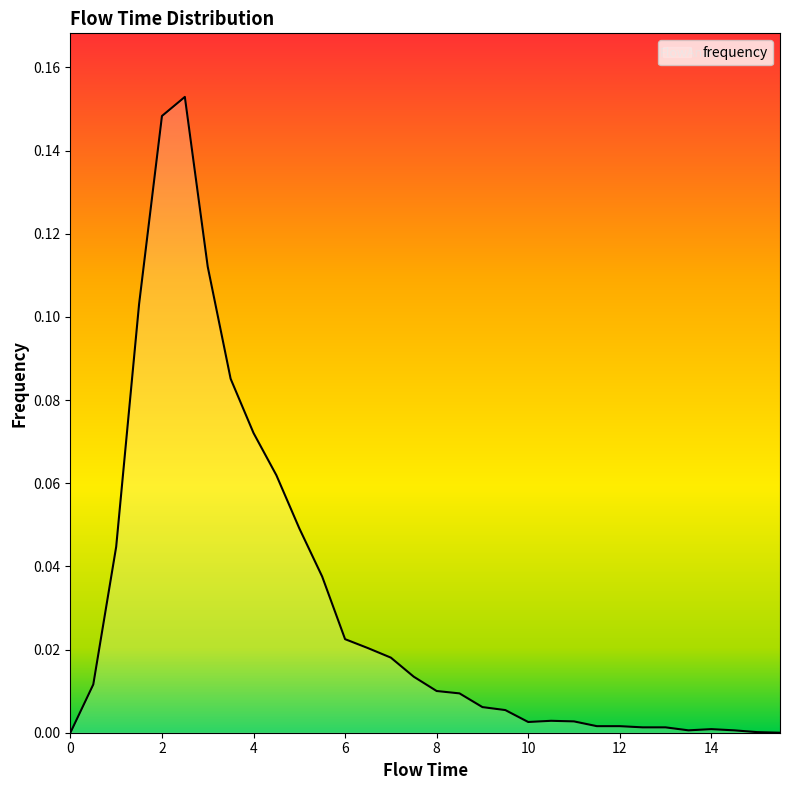

Does the chart display data point markers on the line(s)?

No